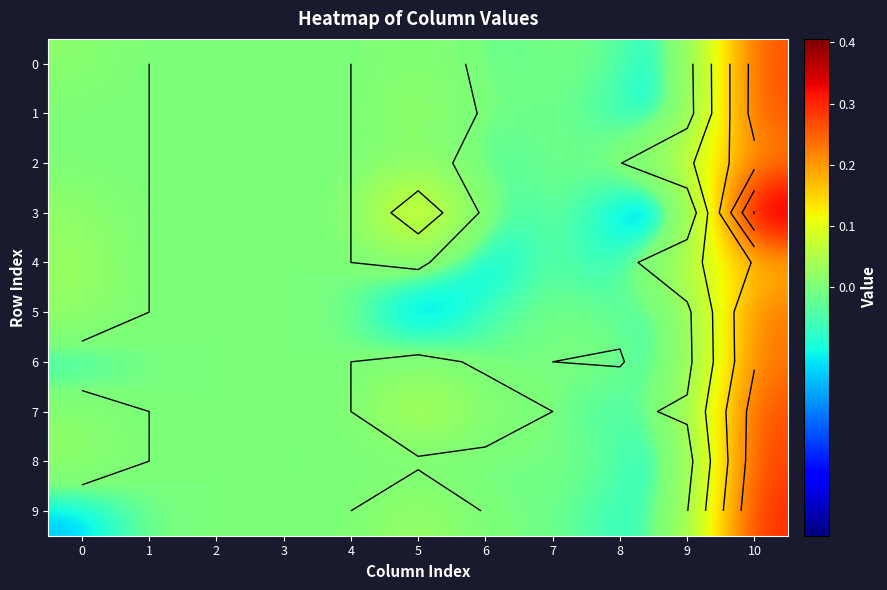

Which series has the largest range (max minus min)?

3